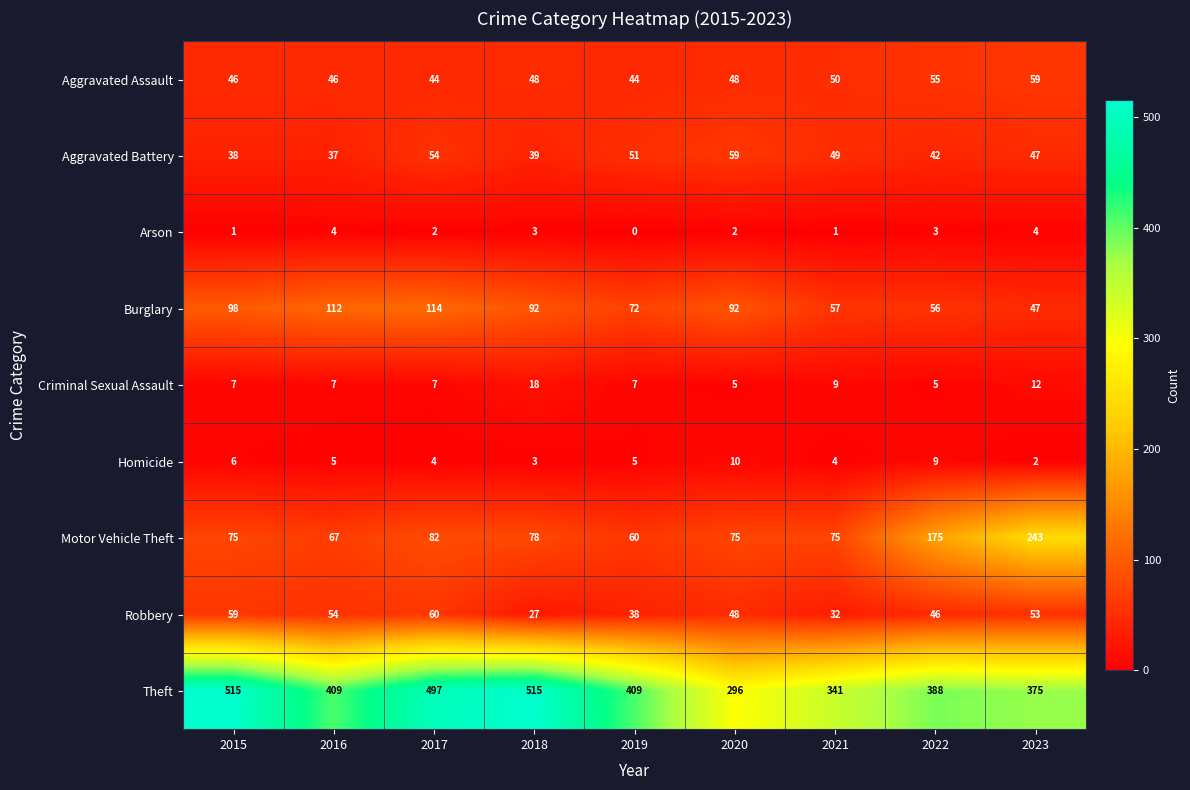

What is the difference between the maximum and minimum values in the Theft series?

219